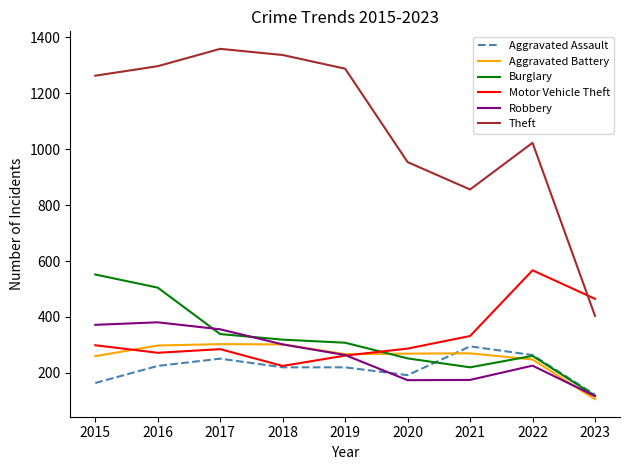

Which category has the lowest value in the Theft series?

2023